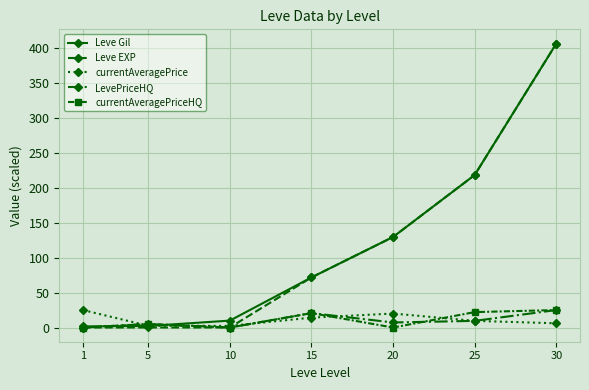

Which series has the widest spread of values?

Leve EXP